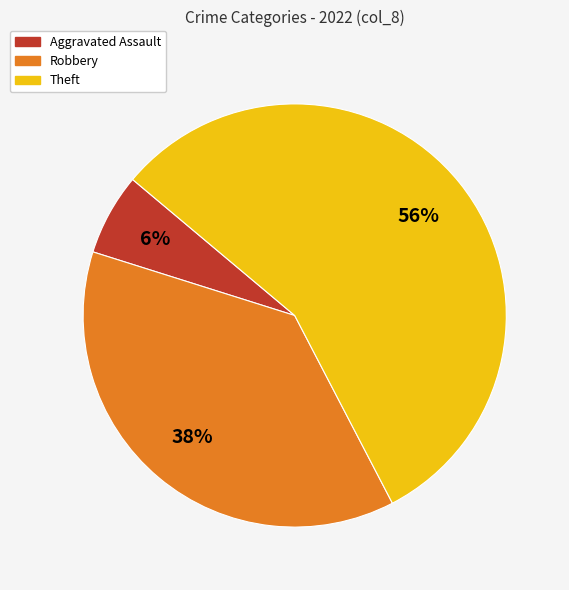

Does any single category account for the majority?

Yes